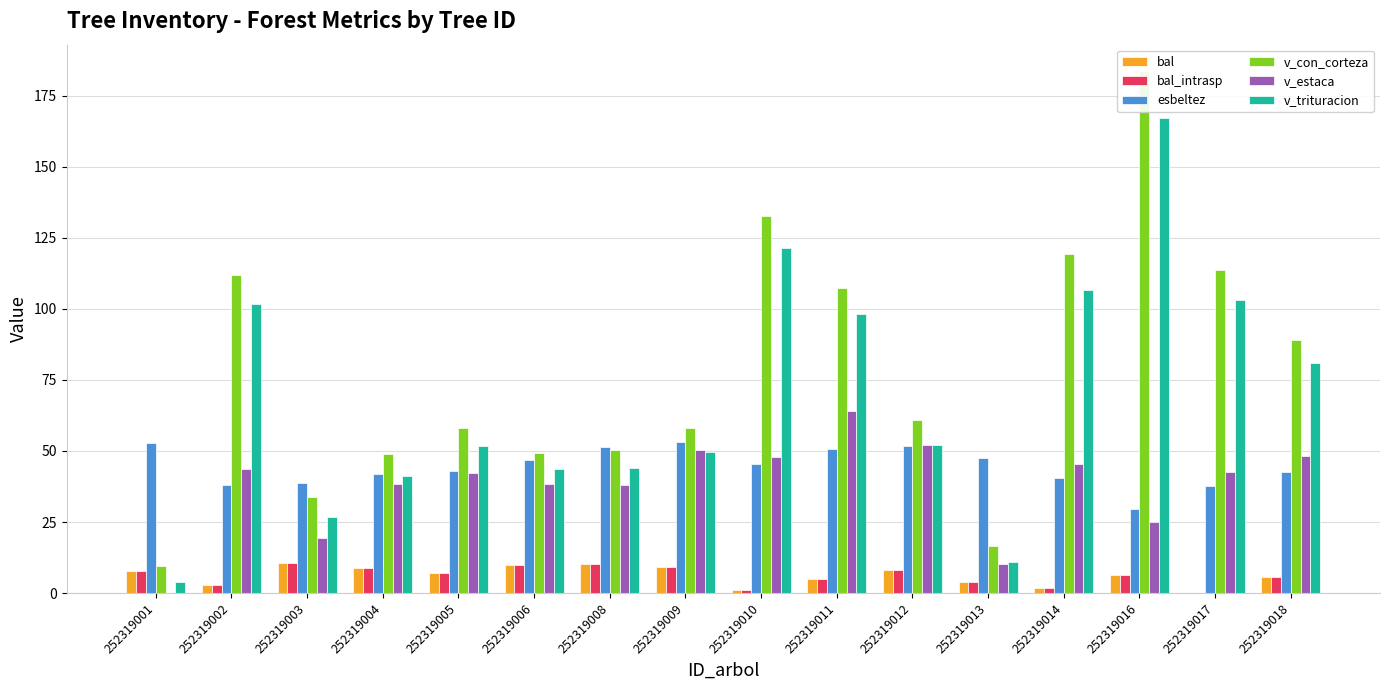

What is the approximate value of v_con_corteza at 252319005?

58.0